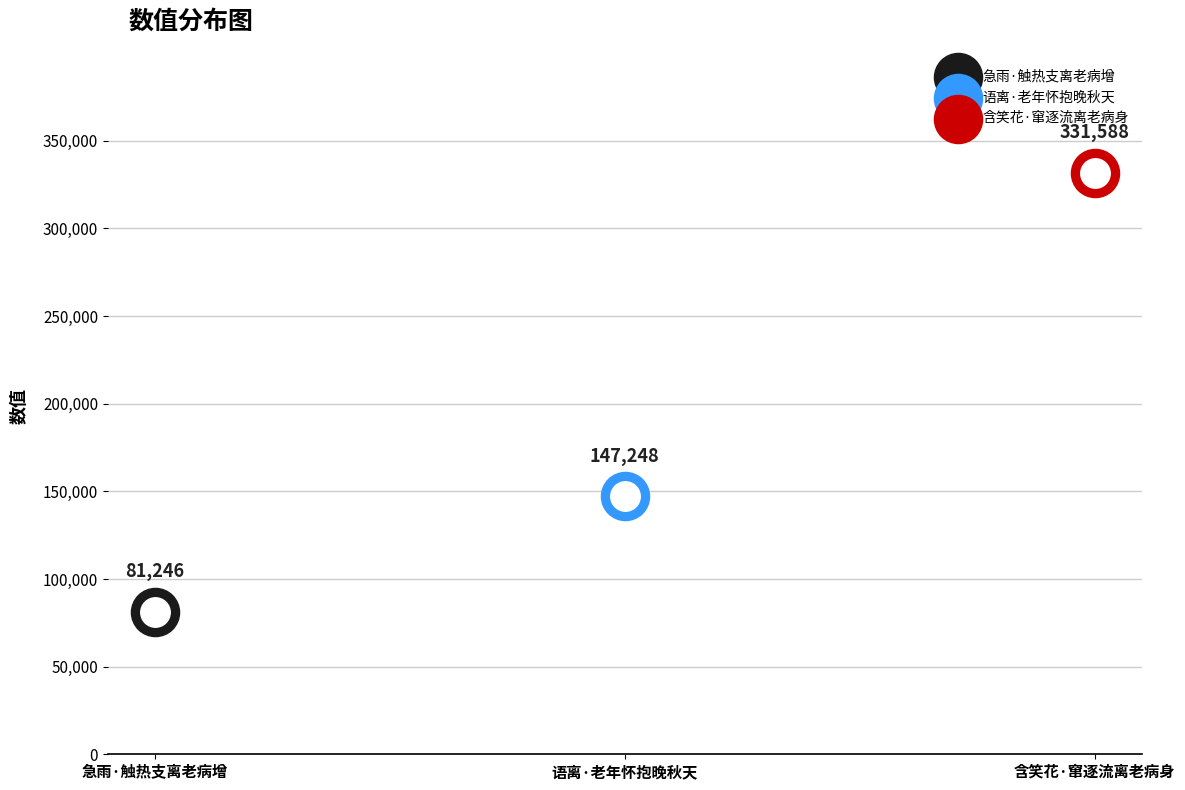

Approximately how many times larger is the value at 急雨·触热支离老病增 compared to 含笑花·窜逐流离老病身?

0.2